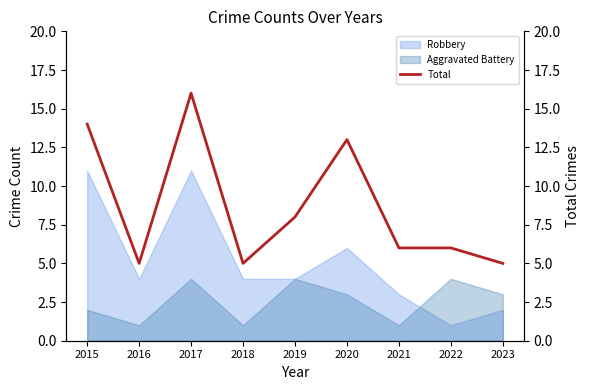

What is the value of the 9th point from the left?

5